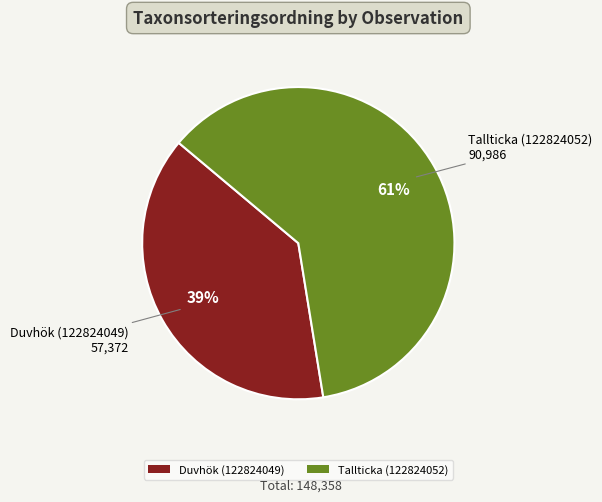

Combined, do Duvhök (122824049) and Tallticka (122824052) account for over 50%?

Yes